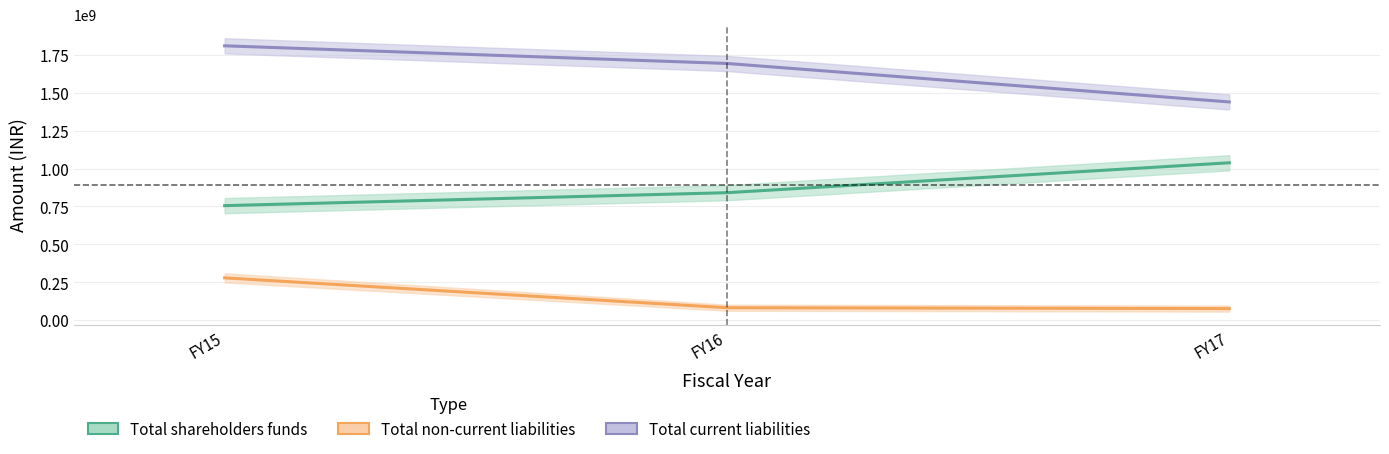

Where is Total non-current liabilities nearest to the value 178461500?

FY16